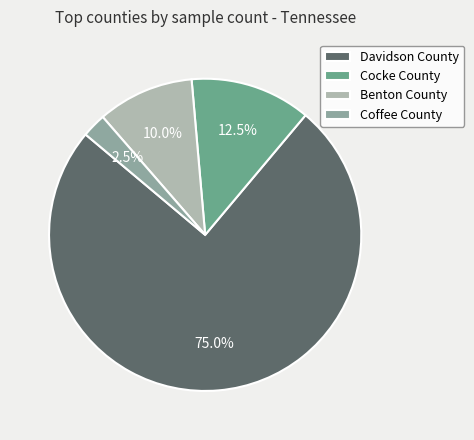

How many segments does this pie chart have?

4